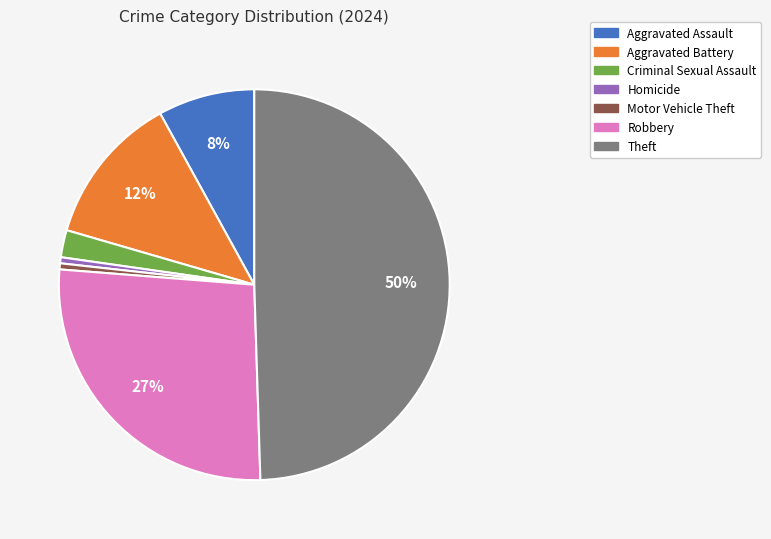

To the nearest percent, what is the average slice percentage?

14%